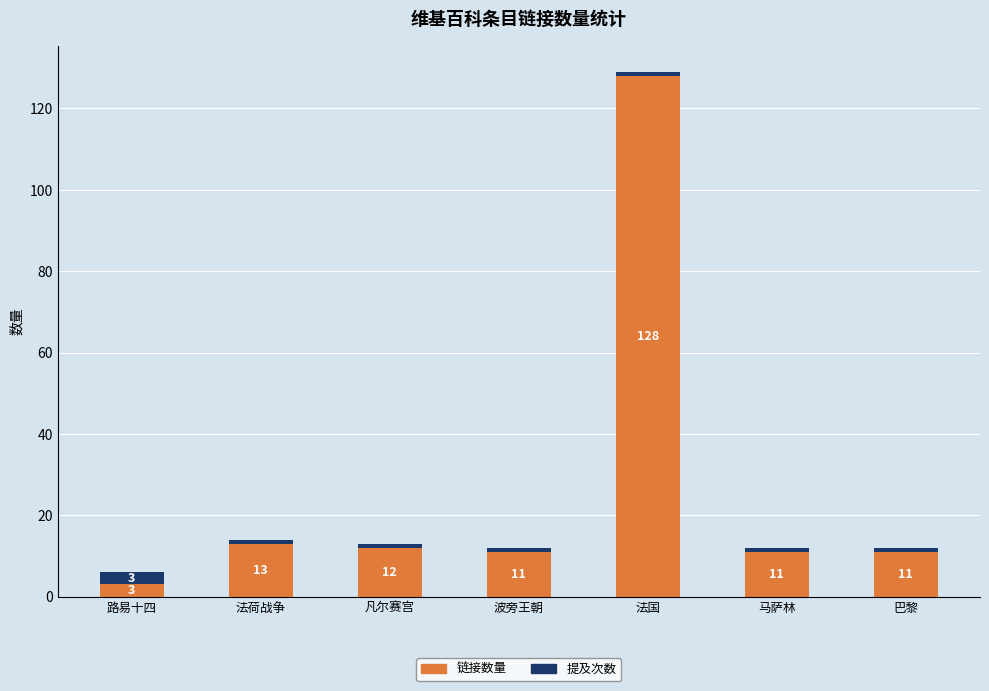

Which category has the lowest value in the 链接数量 series?

路易十四